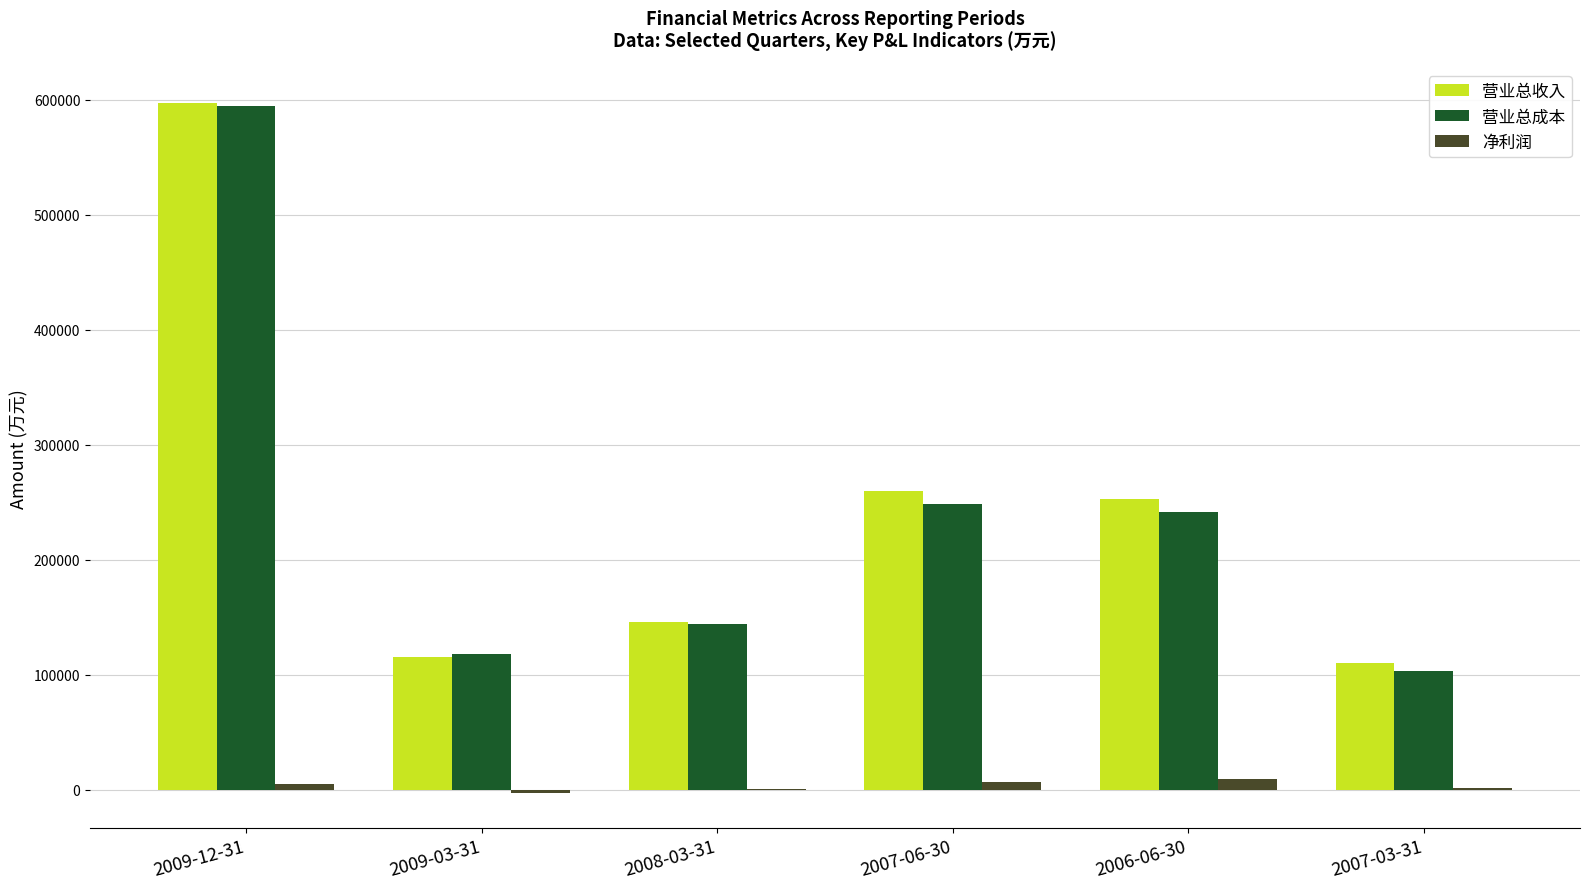

What is the difference between the 营业总成本 values at 2006-06-30 and 2009-03-31?

123808